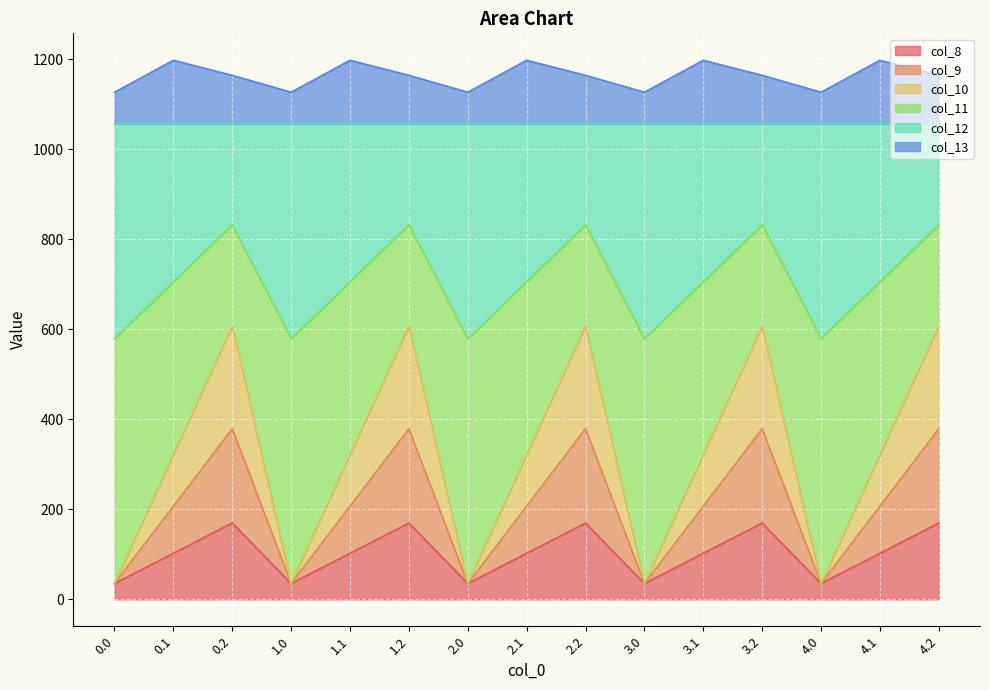

Which has a higher value, 3.0 or 0.2?

0.2